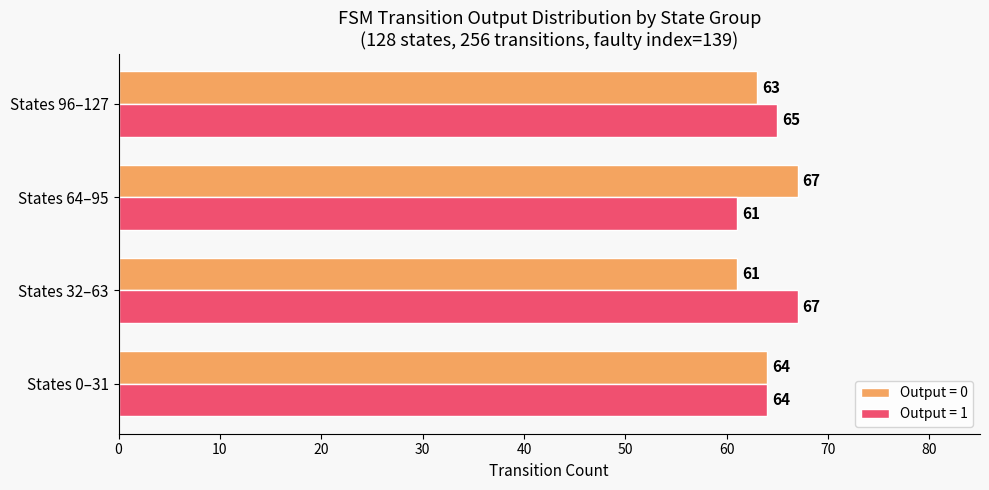

What is the lowest value of the Output = 1 series?

61